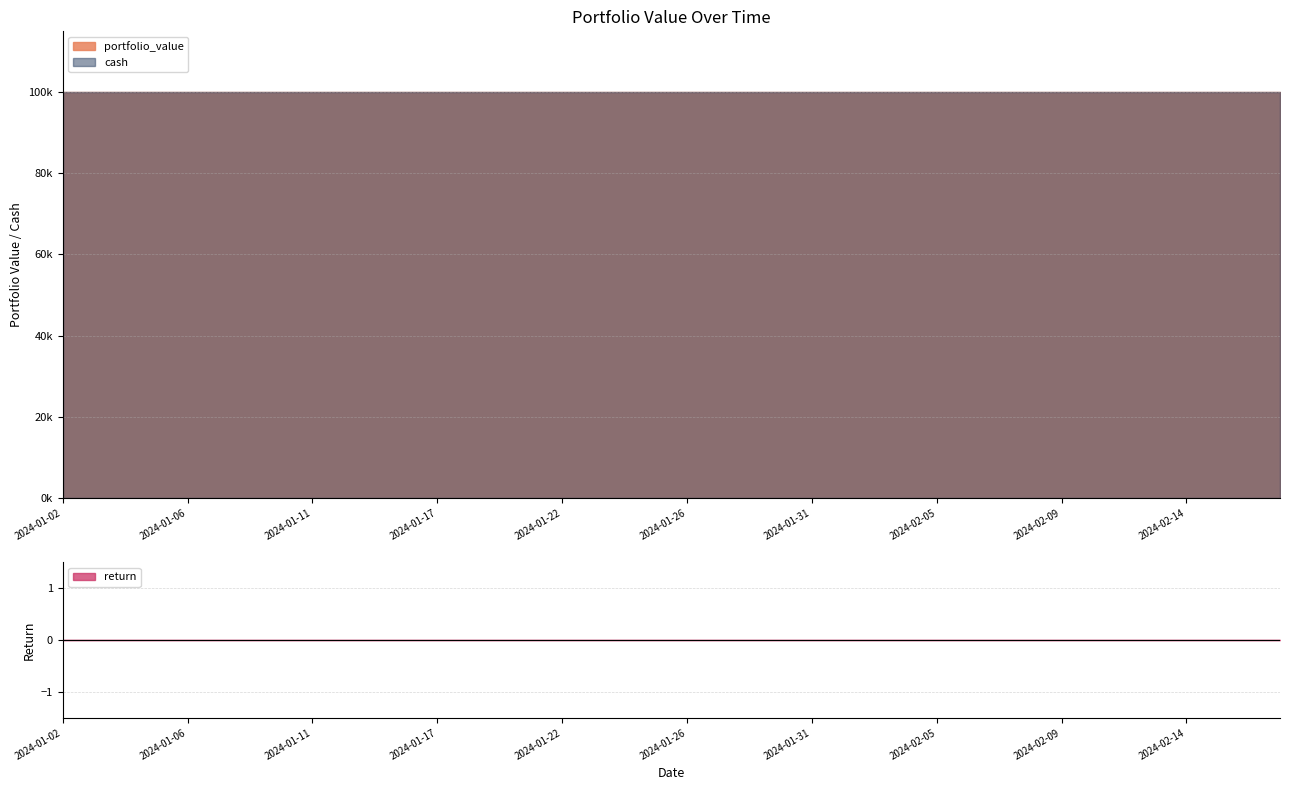

At 2024-01-10, list the series in order from smallest to largest.

return, portfolio_value, cash